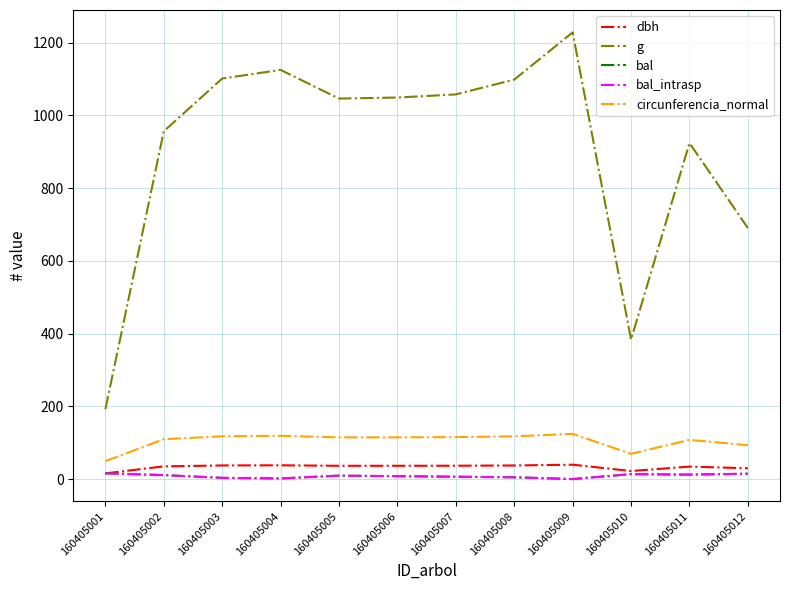

Does the chart have visible grid lines?

Yes